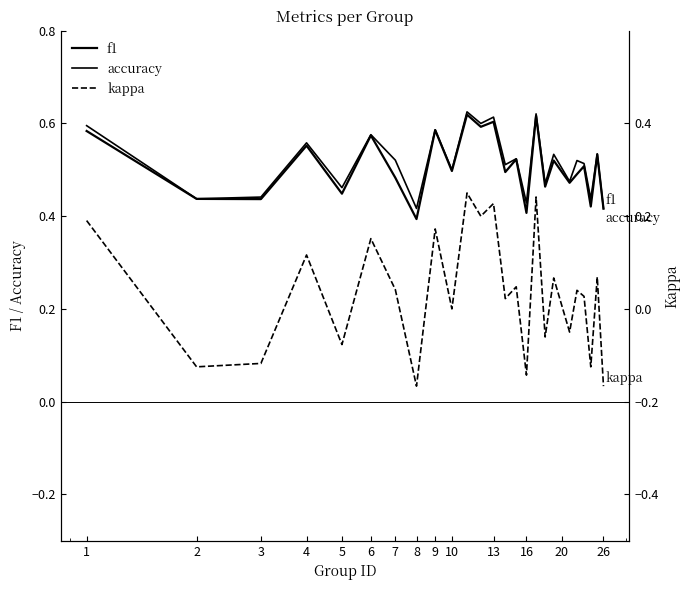

What are all the series names shown in the legend?

f1, accuracy, kappa